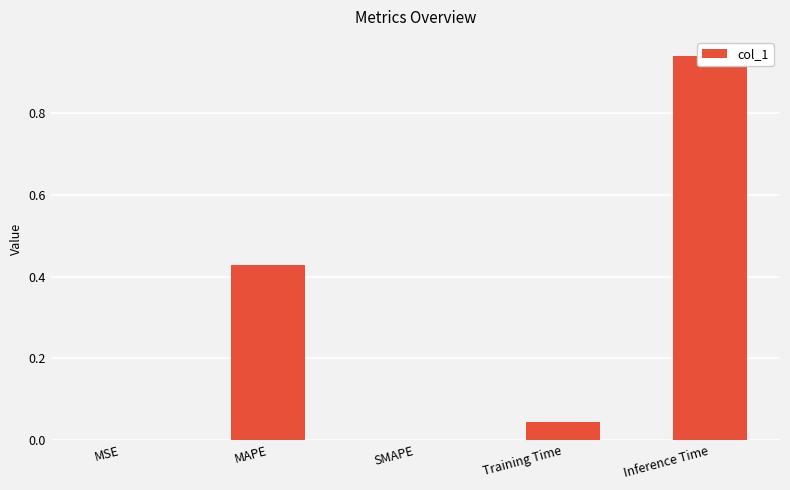

List the labels in order of value, smallest first.

SMAPE, MSE, Training Time, MAPE, Inference Time